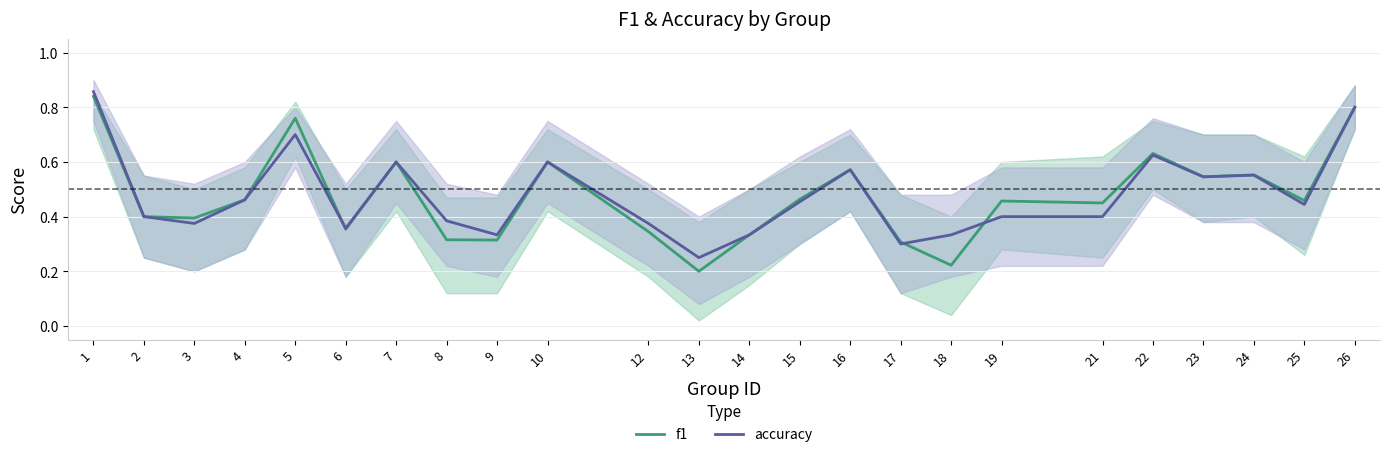

The f1 series shows 0.6 at 4. True or false?

False